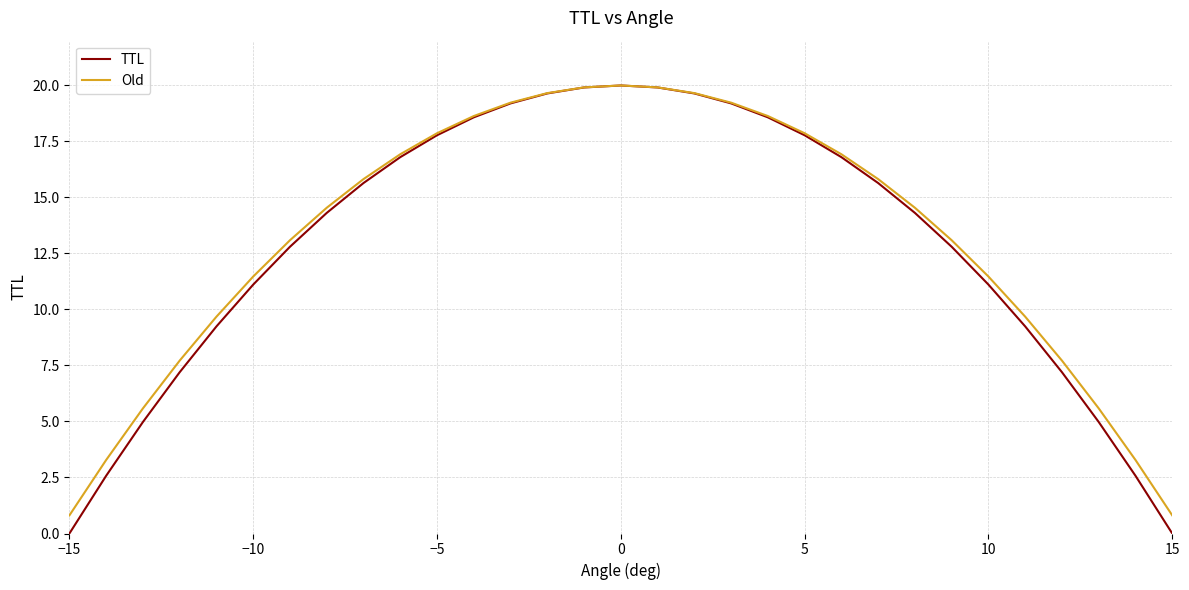

Which series has the largest range (max minus min)?

TTL